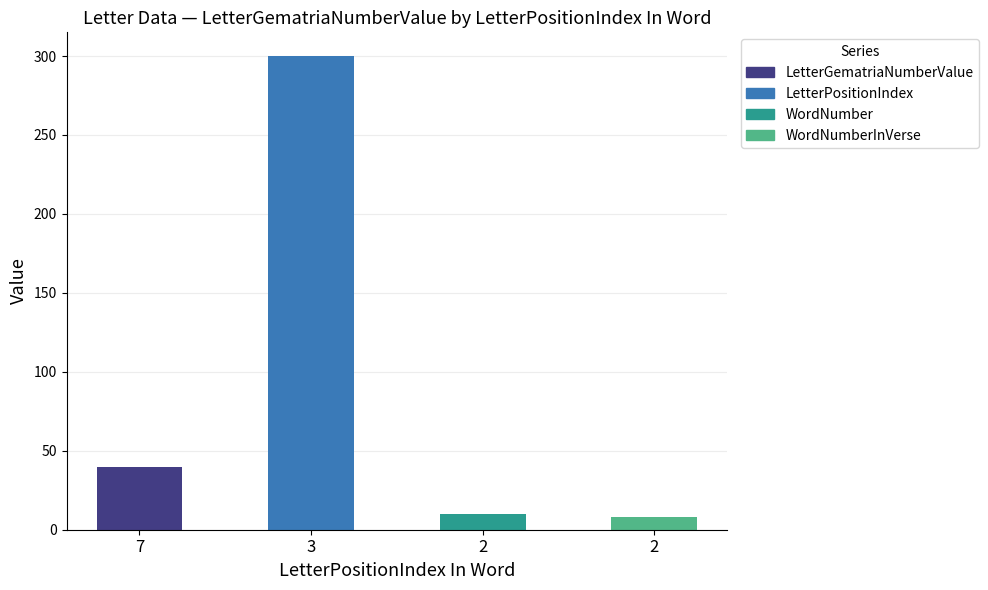

Does the chart contain any negative values?

No